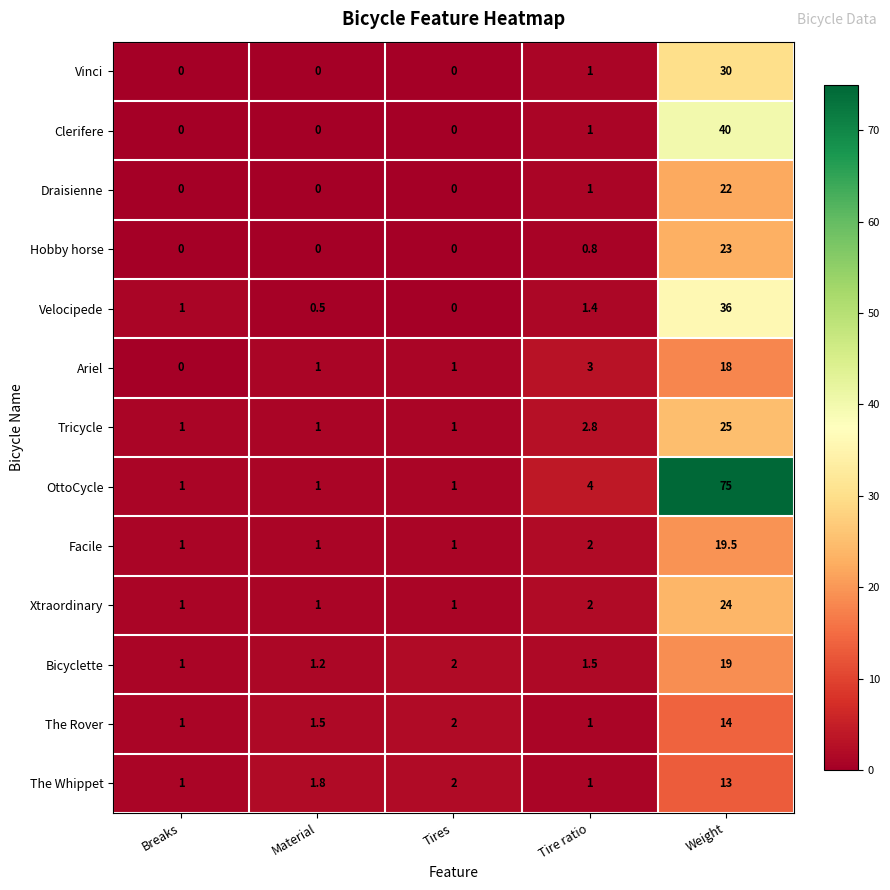

What is the difference between the maximum and second lowest values in the Bicyclette series?

17.8